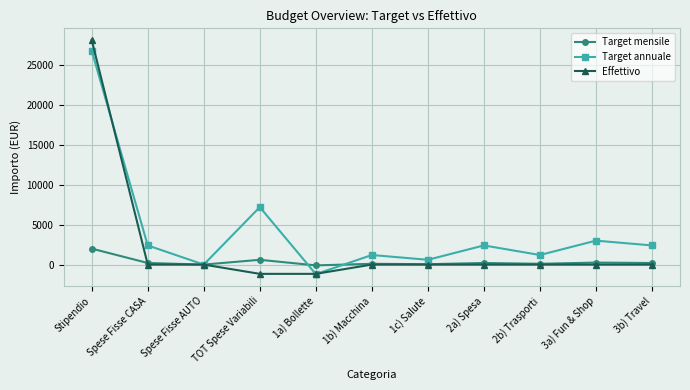

Rank the series by their maximum value, from highest to lowest.

Effettivo, Target annuale, Target mensile